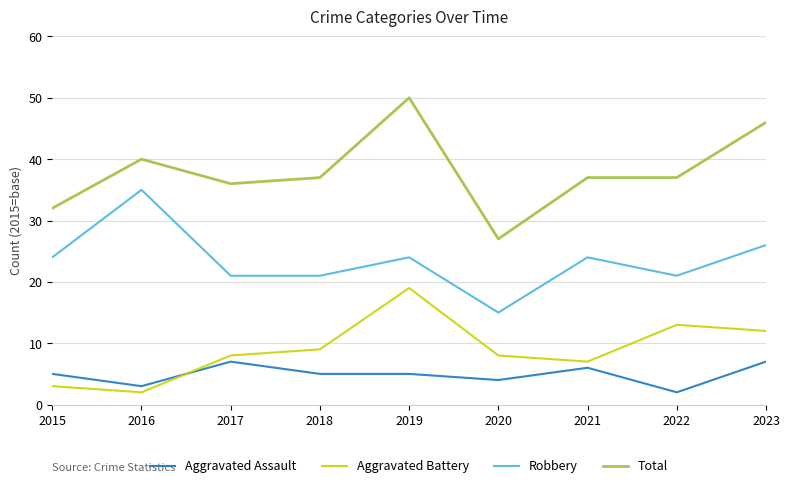

What value does the Aggravated Assault series have at 2023?

7